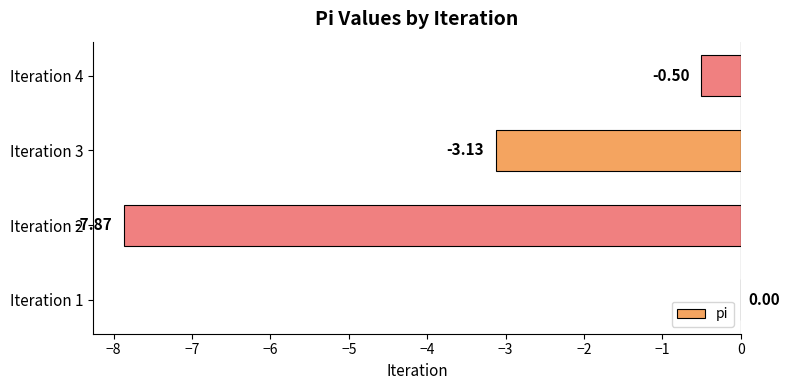

What is the sum of the values at Iteration 2 and Iteration 3?

-11.0